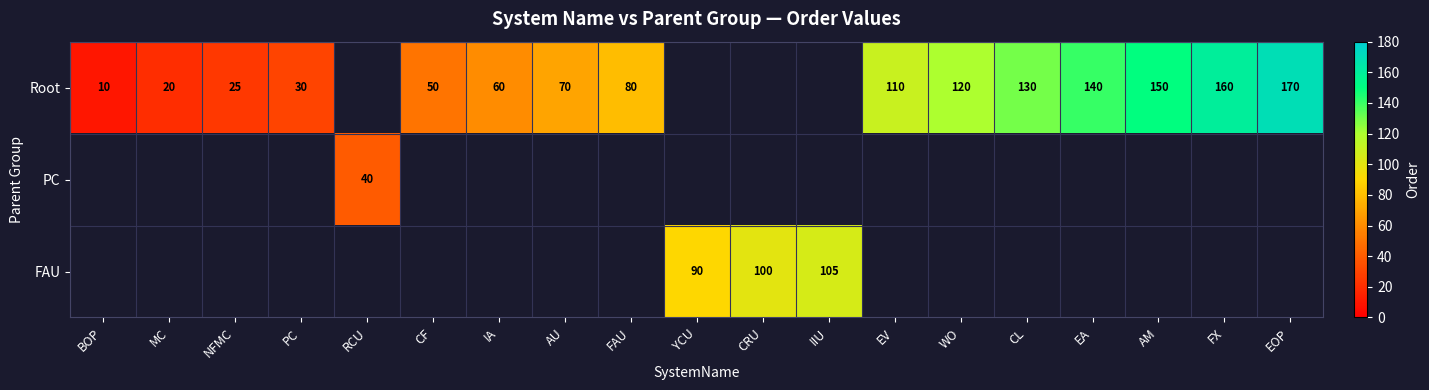

What is the minimum value shown in the chart?

10.0